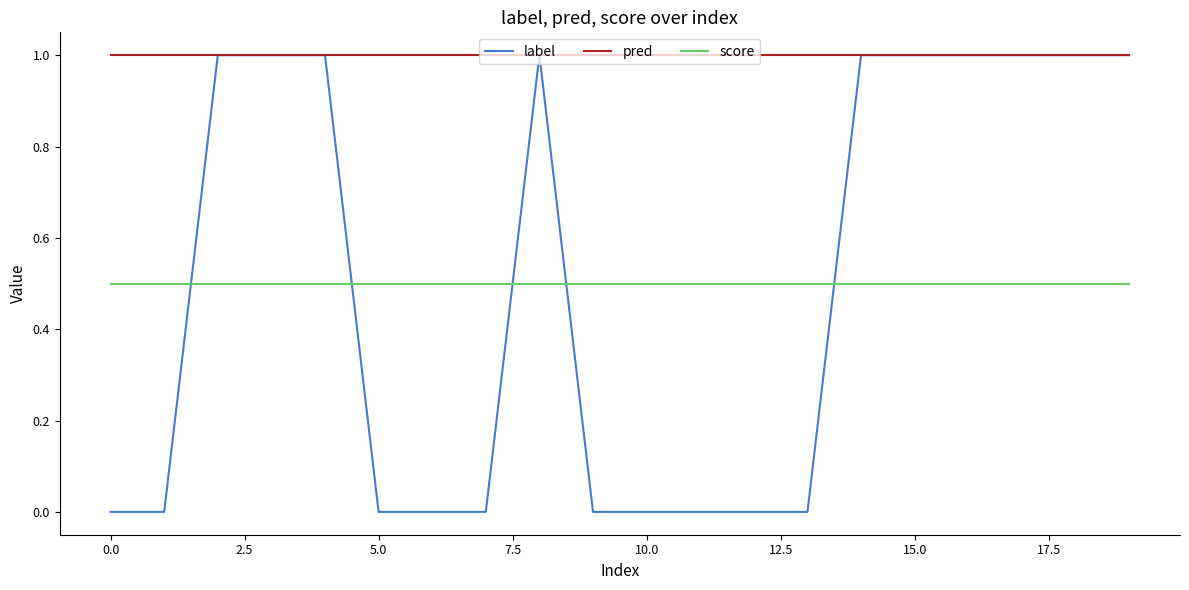

What is the minimum value for pred?

1.0